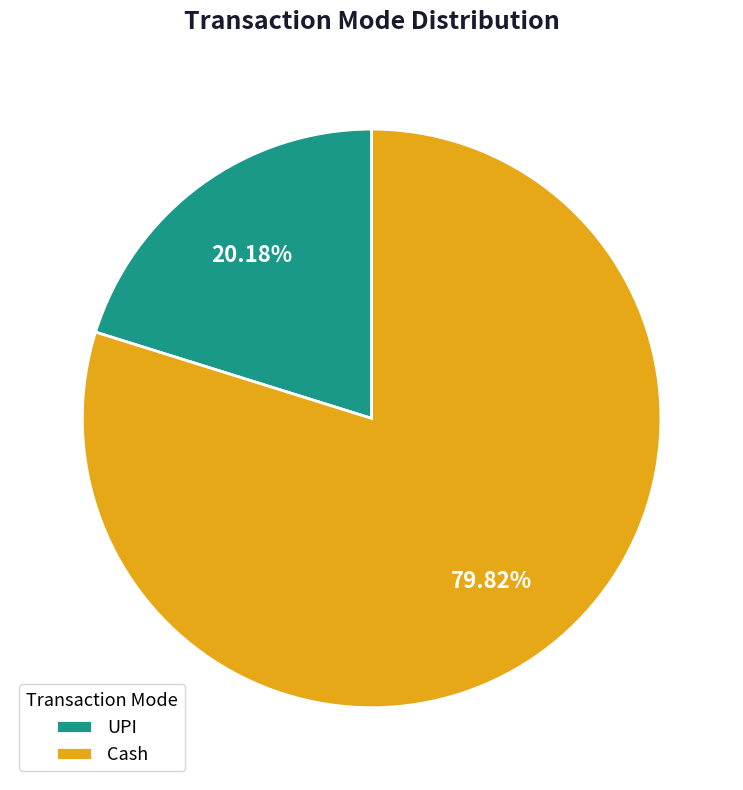

Is there any slice that represents more than half of the pie?

Yes